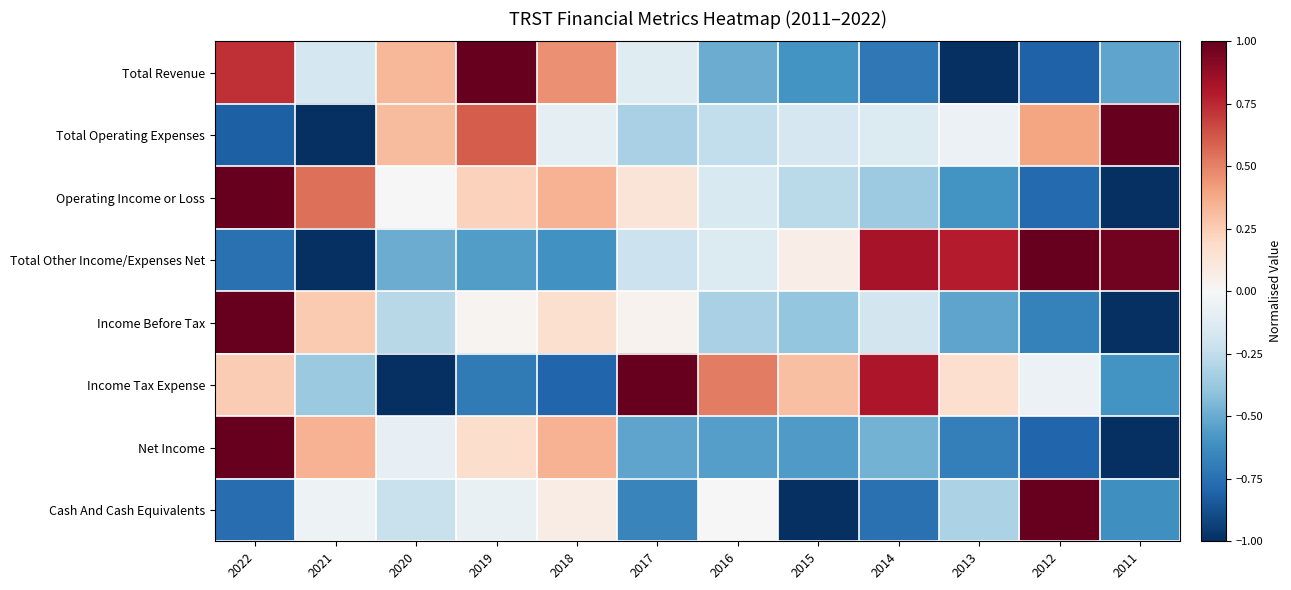

Which category has the highest value across all series?

2019